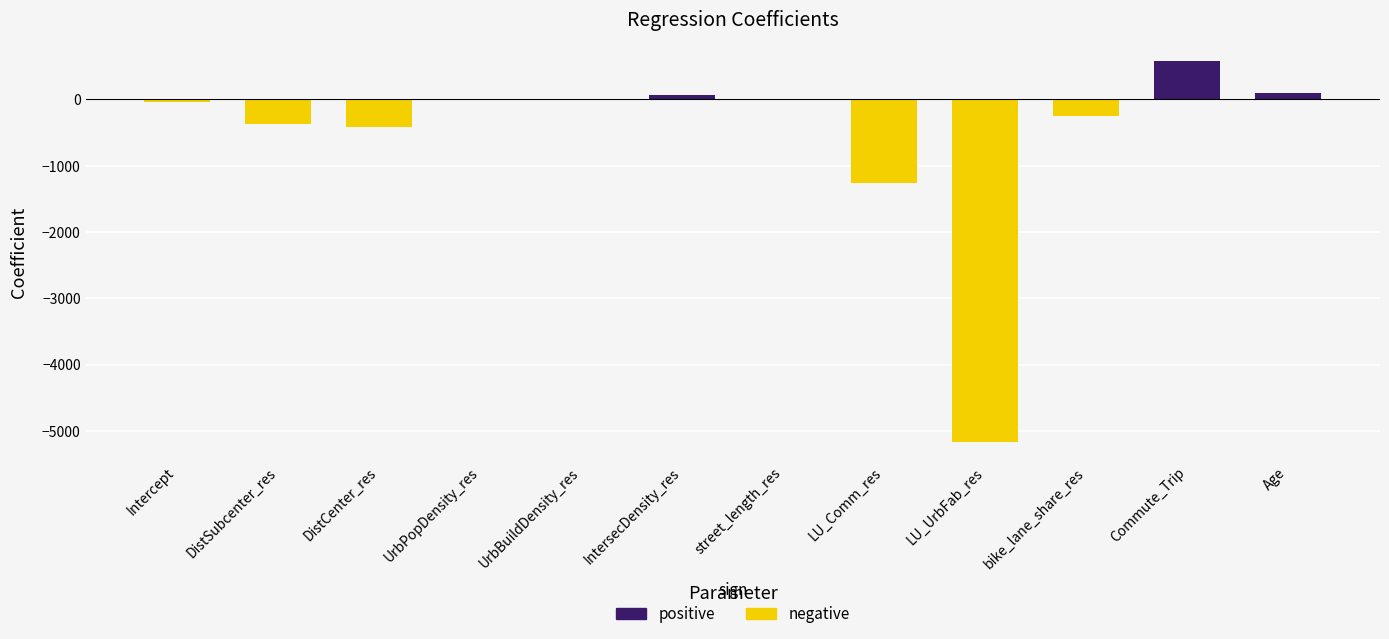

At which label is positive closest to 287?

Age